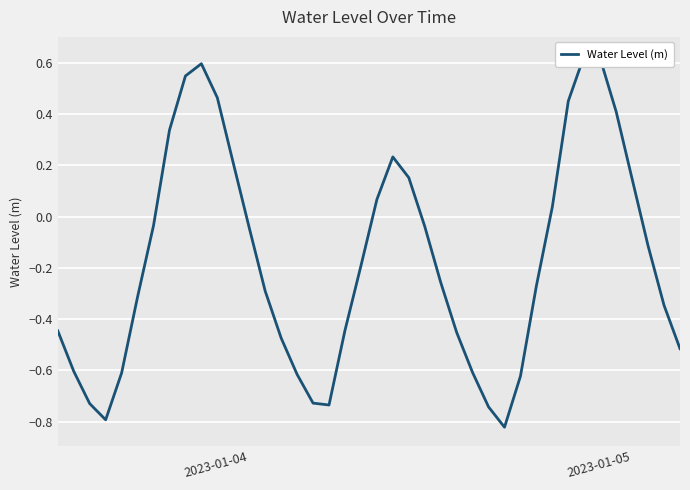

How many series are shown in this chart?

1